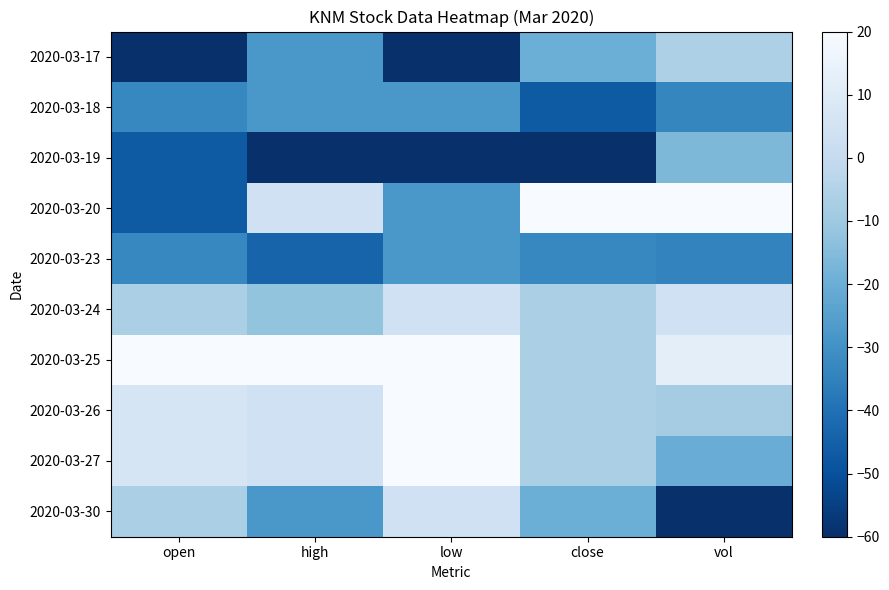

Which has a higher value, high or close?

close